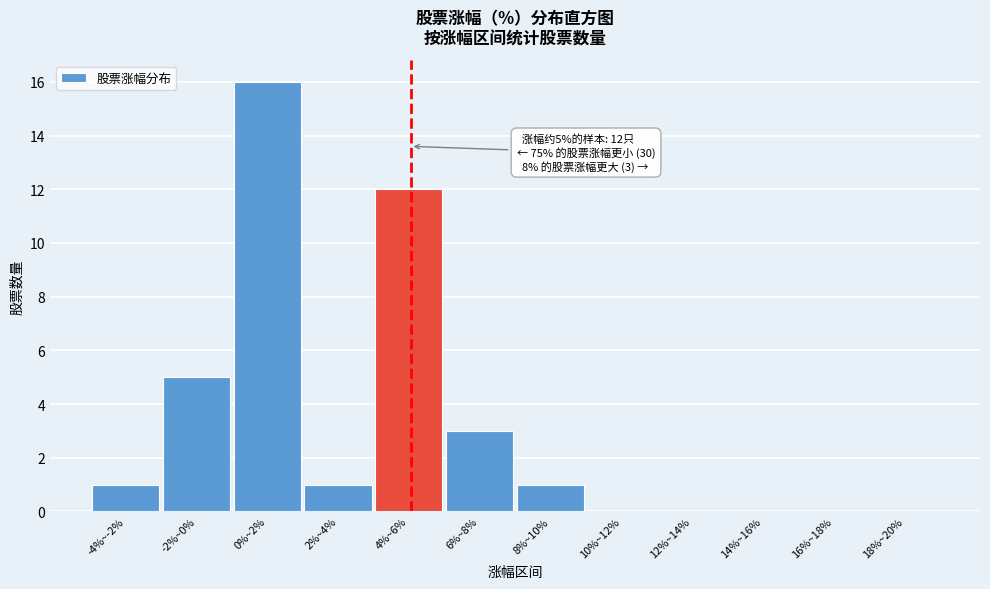

Reading left to right, extract all data points from this chart.

-4%~-2%=1	-2%~0%=5	0%~2%=16	2%~4%=1	4%~6%=12	6%~8%=3	8%~10%=1	10%~12%=0	12%~14%=0	14%~16%=0	16%~18%=0	18%~20%=0